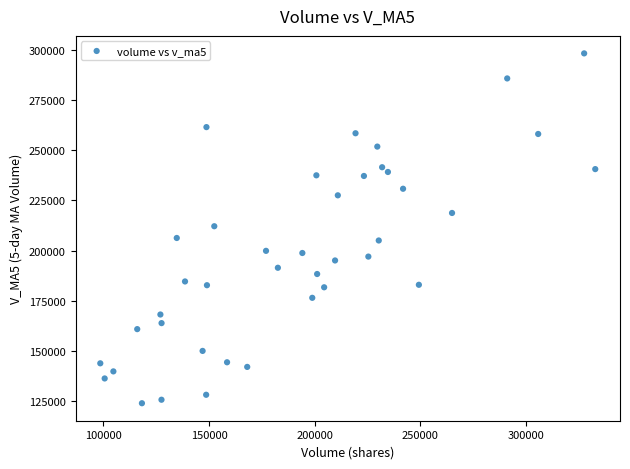

What is the range of Y values (max minus min)?

174683.1